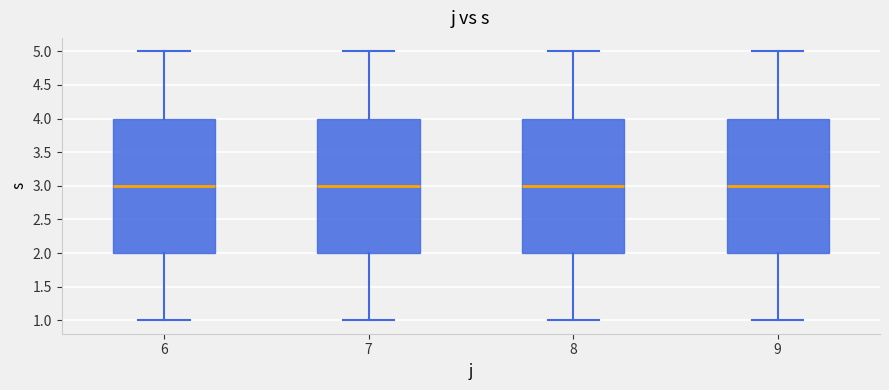

Reading left to right, read every box against the y-axis: the position of its median line, the range the box covers, and the ends of its whiskers. The values are not printed on the chart, so give them approximately, as read against the axis.

6: median 3, box 2 to 4, whiskers 1 to 5
7: median 3, box 2 to 4, whiskers 1 to 5
8: median 3, box 2 to 4, whiskers 1 to 5
9: median 3, box 2 to 4, whiskers 1 to 5